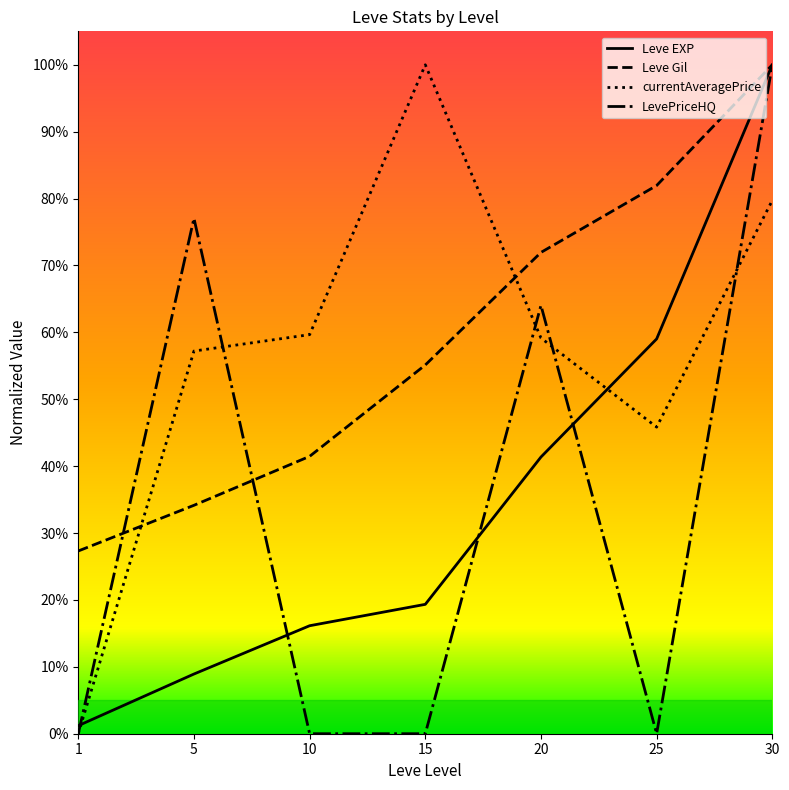

What is the sum of all Leve EXP values?

2.5